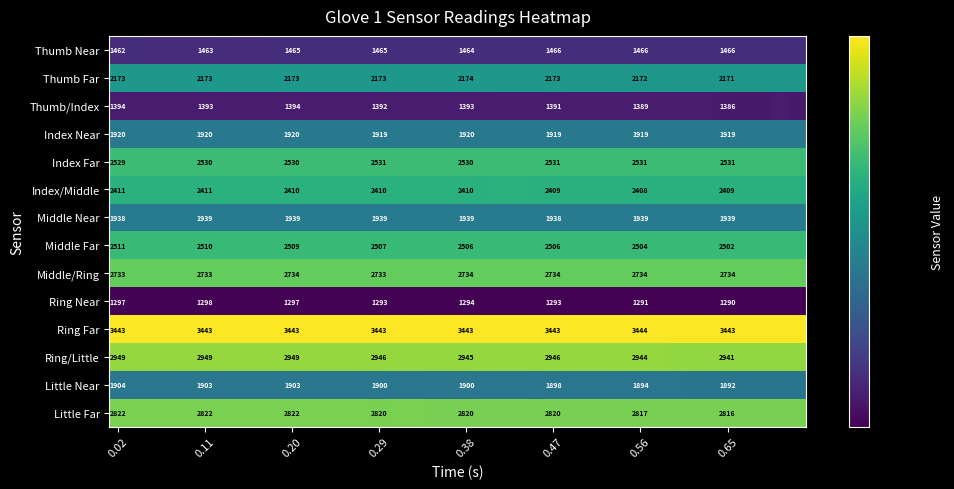

What is the difference between the Little Far values at 0.56 and 0.38?

3